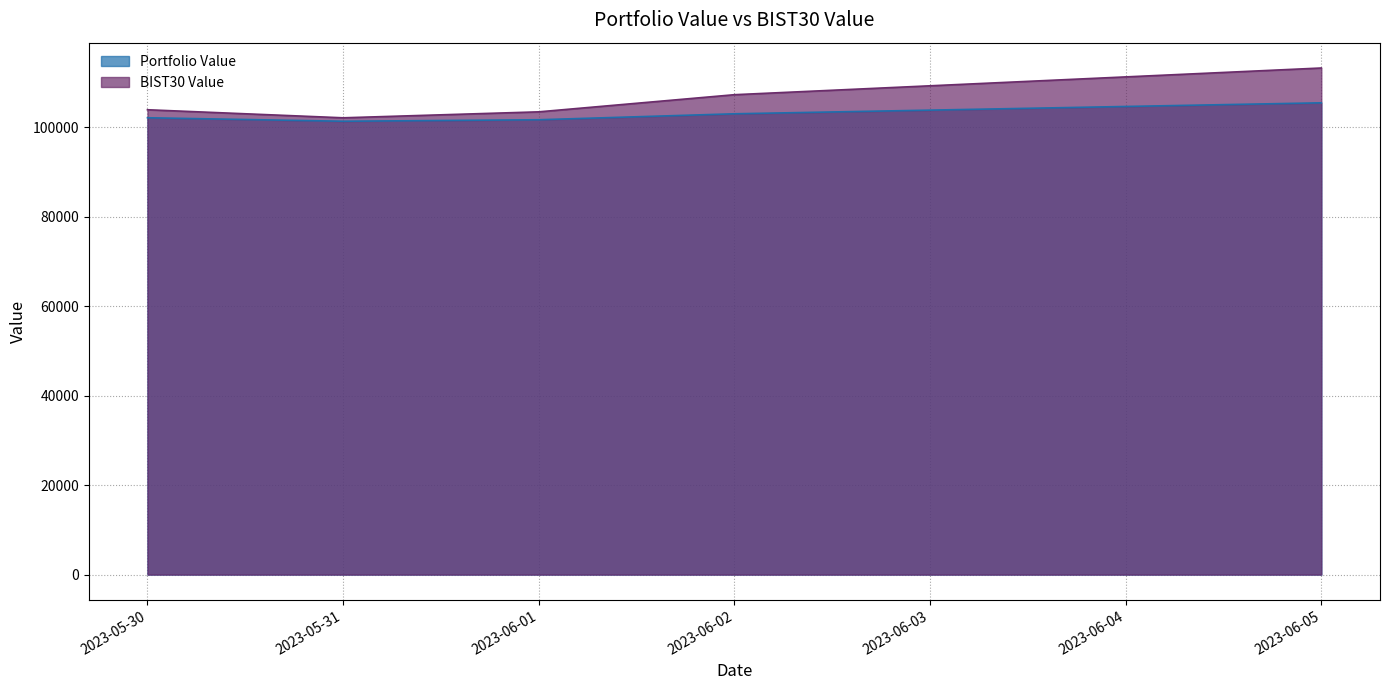

What is the label of the 1st point from the right?

2023-06-05